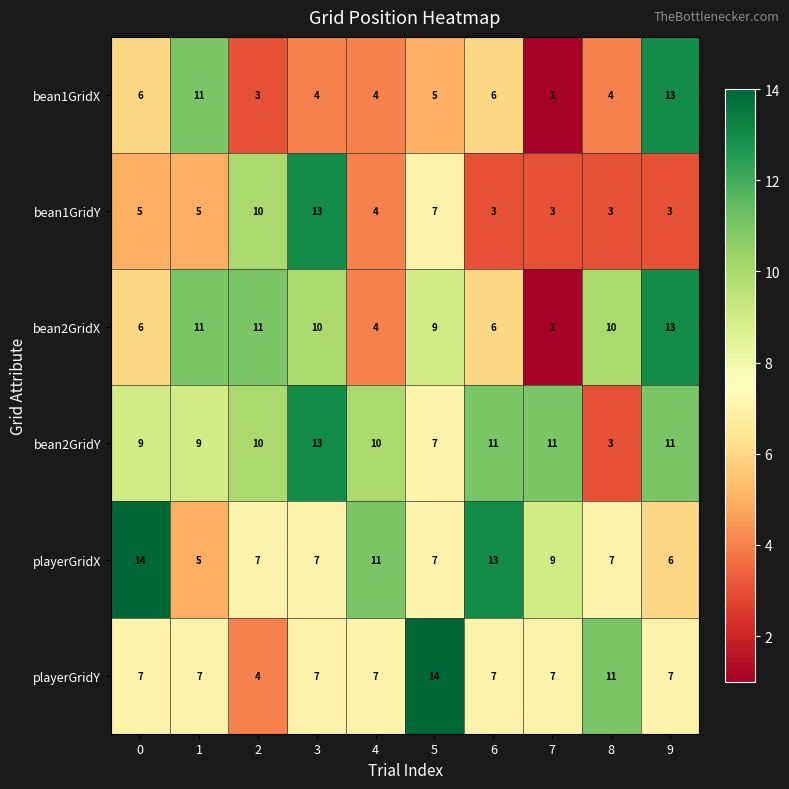

What is the sum of all bean2GridX values?

81